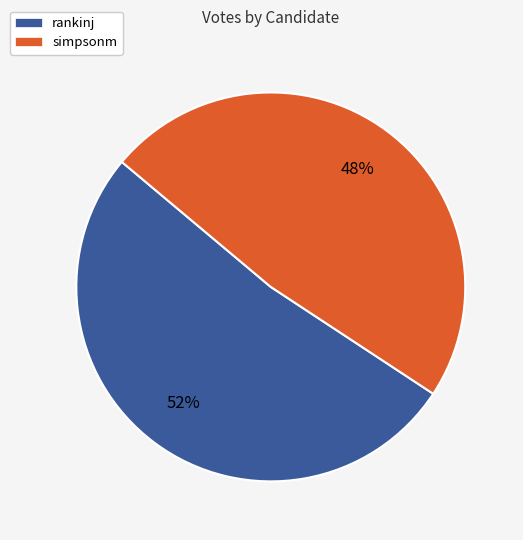

Does simpsonm represent more than half of the total?

No